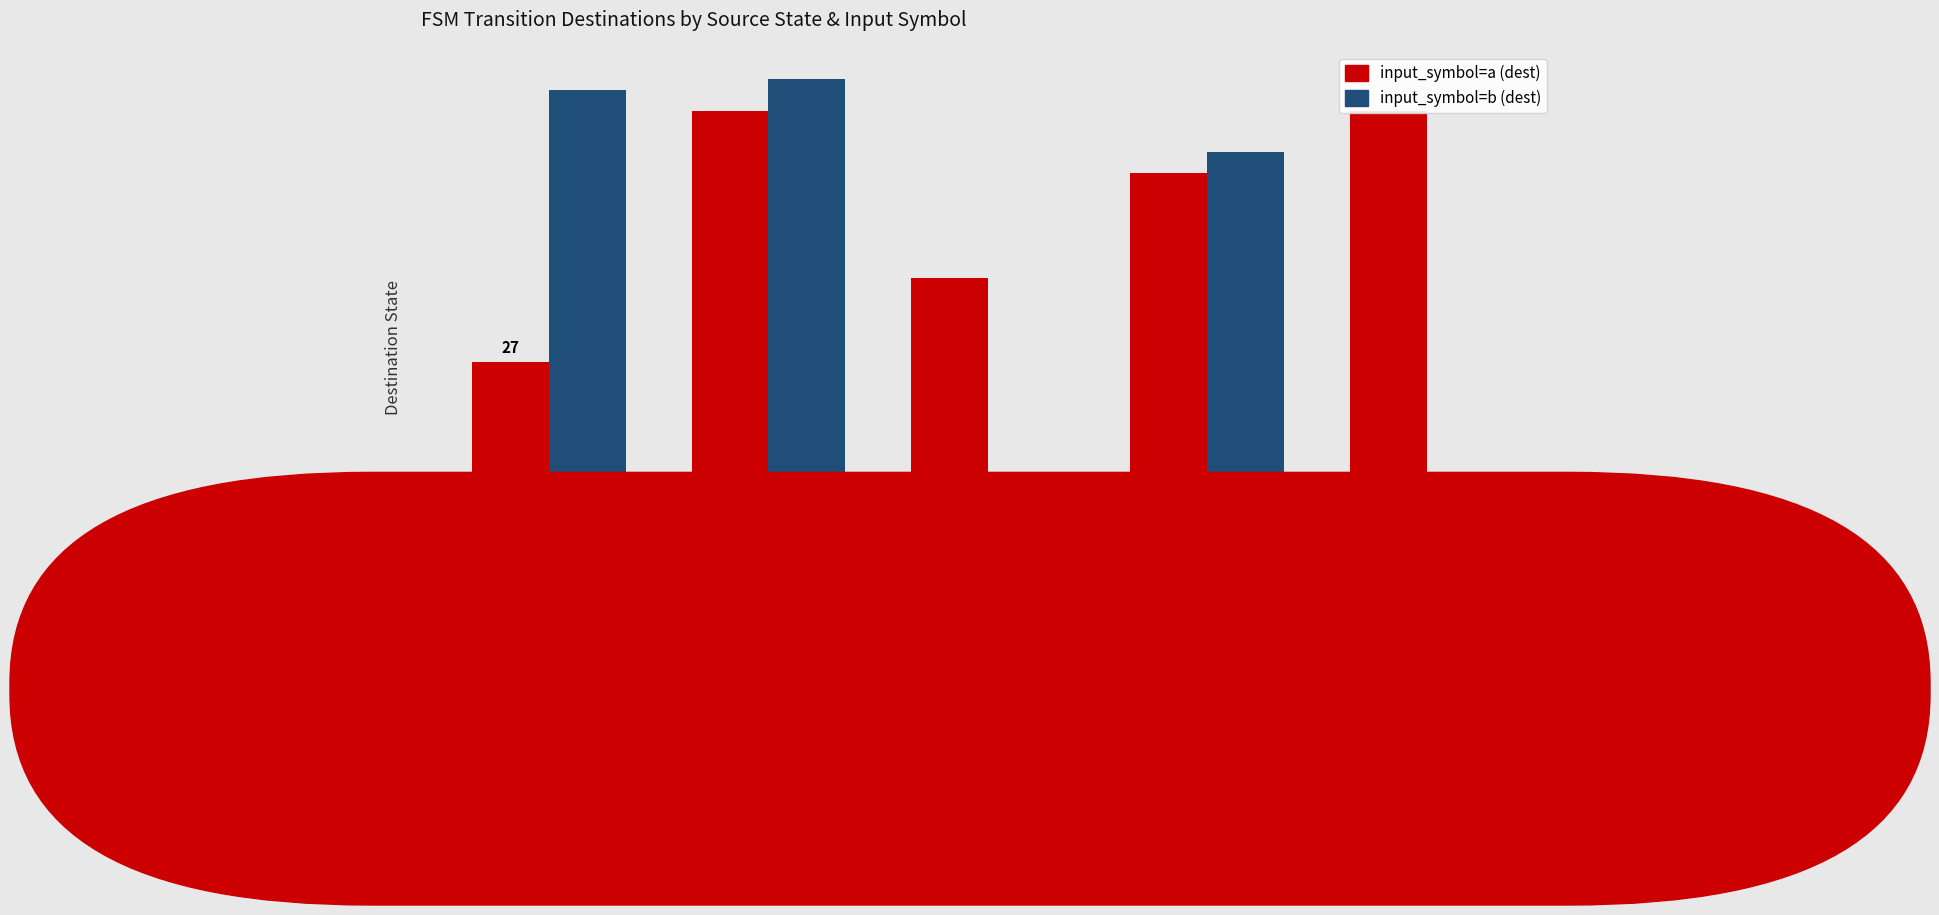

List the labels in order of input_symbol=a (dest) value, largest first.

State 1, State 4, State 3, State 2, State 0